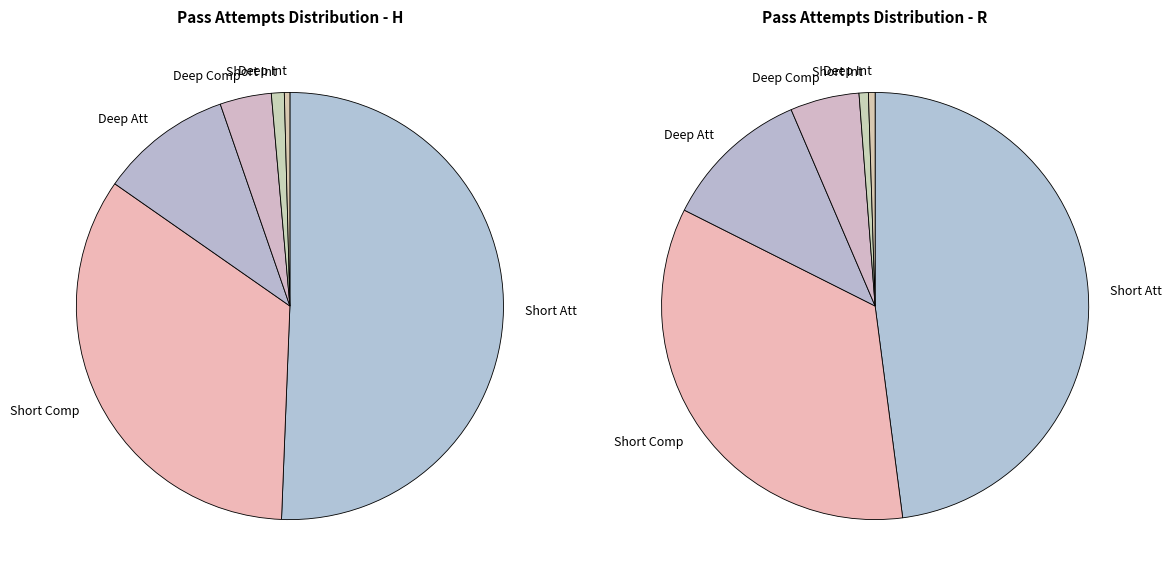

Do H and R together represent more than half of the pie?

Yes